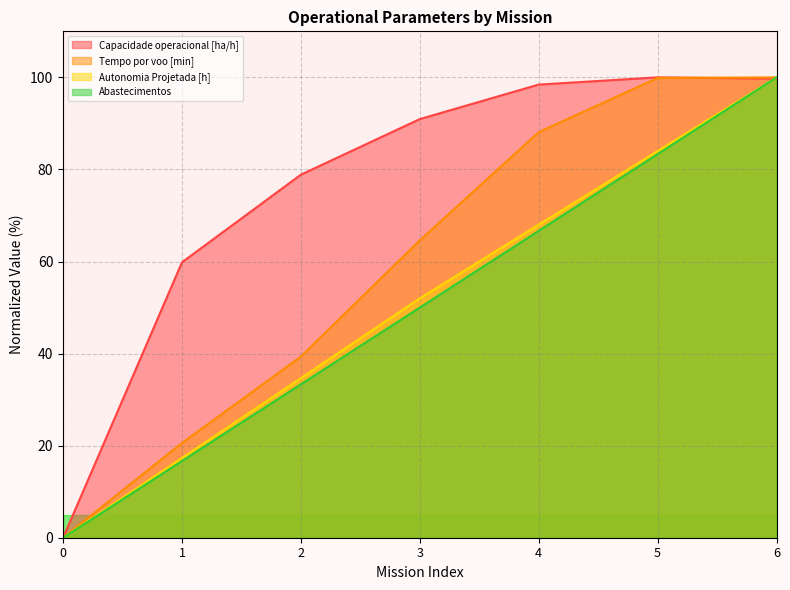

The Abastecimentos series shows 100.0 at 6. True or false?

True